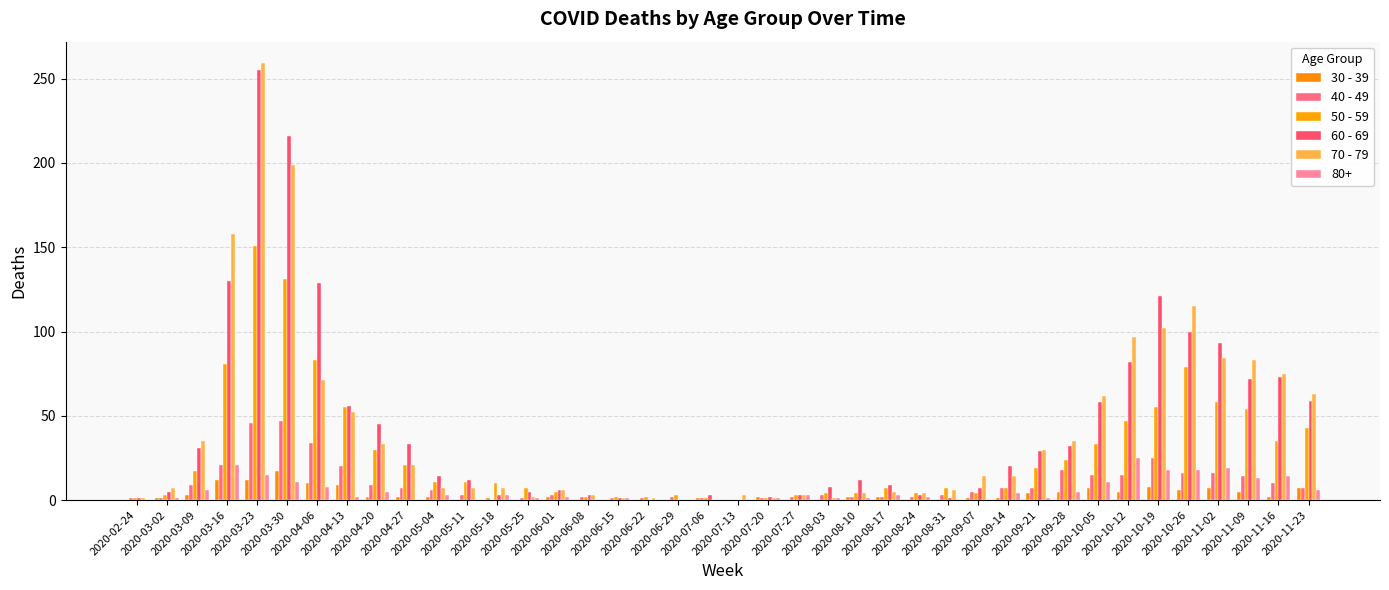

What is the difference between the maximum and minimum values in the 40 - 49 series?

47